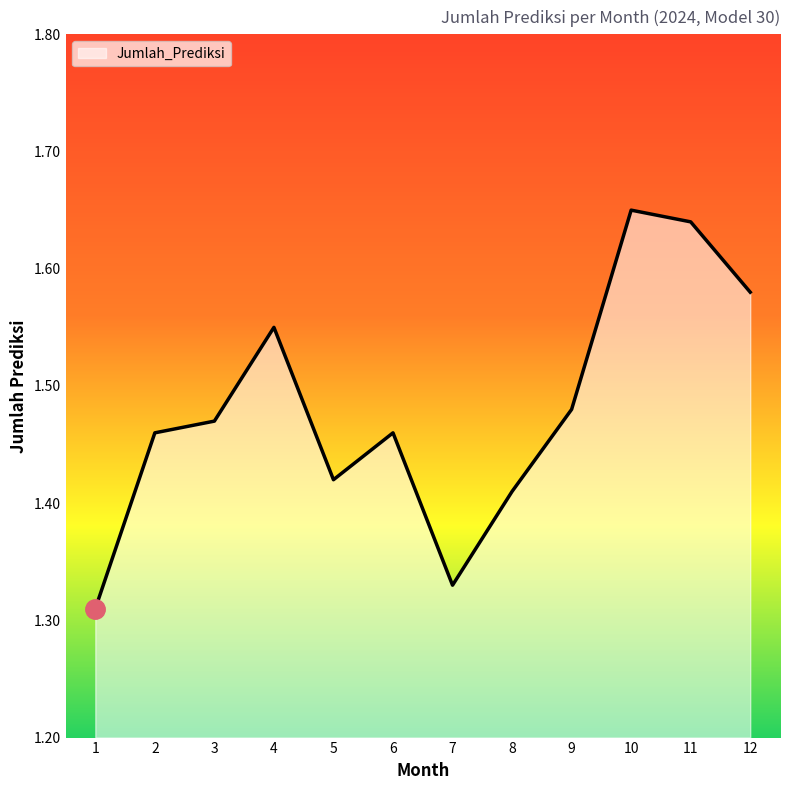

What is the difference between the maximum and minimum values?

0.3